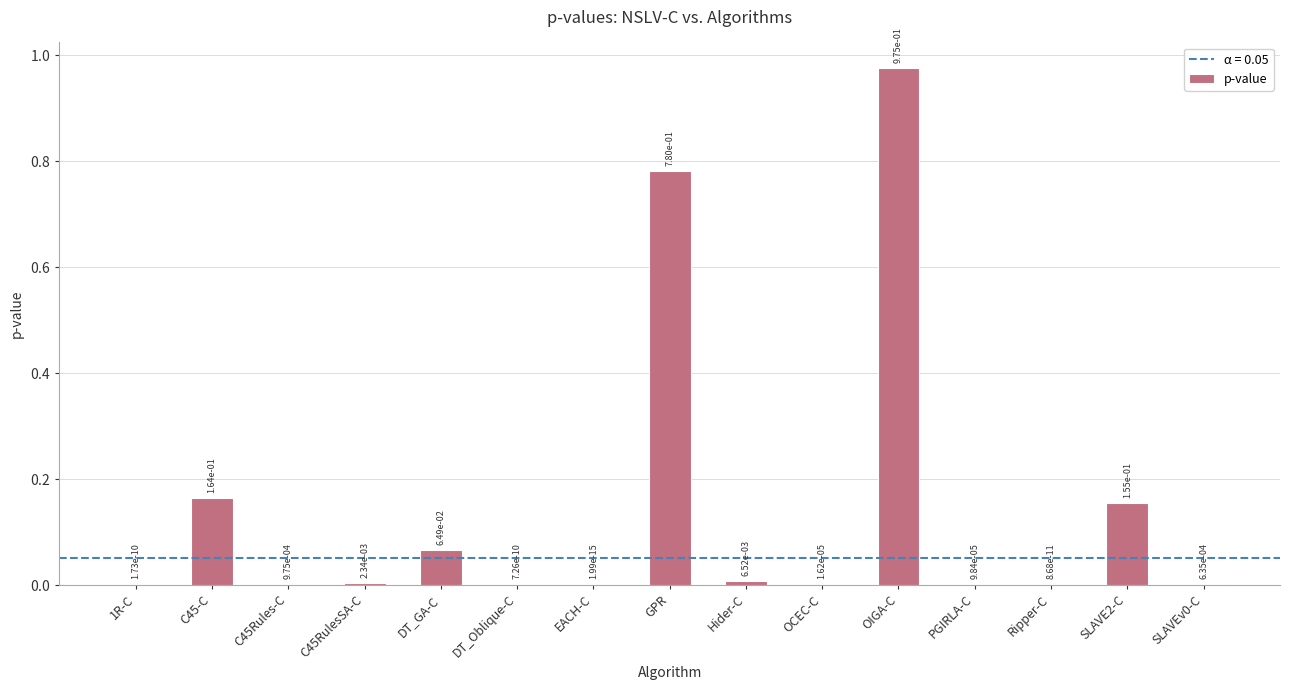

Which category has the highest value across all series?

OIGA-C